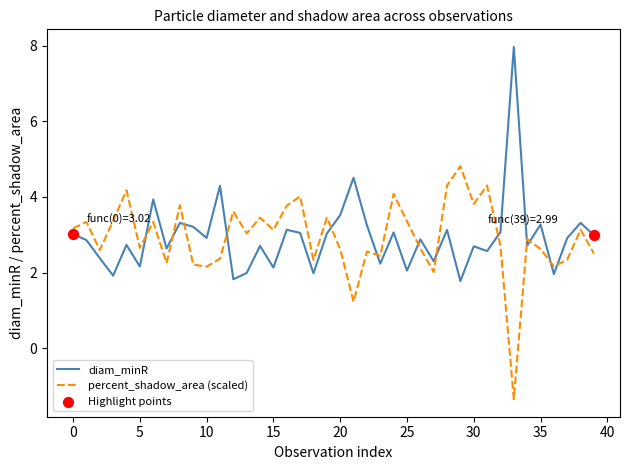

List the series in order of their peak value, highest first.

diam_minR, percent_shadow_area (scaled)